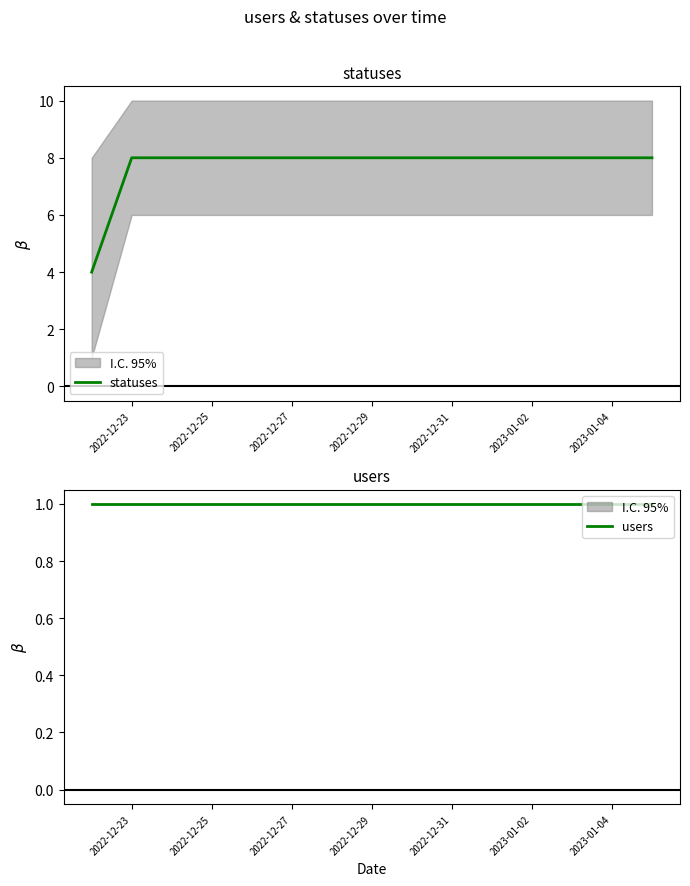

What is the smallest value displayed?

1